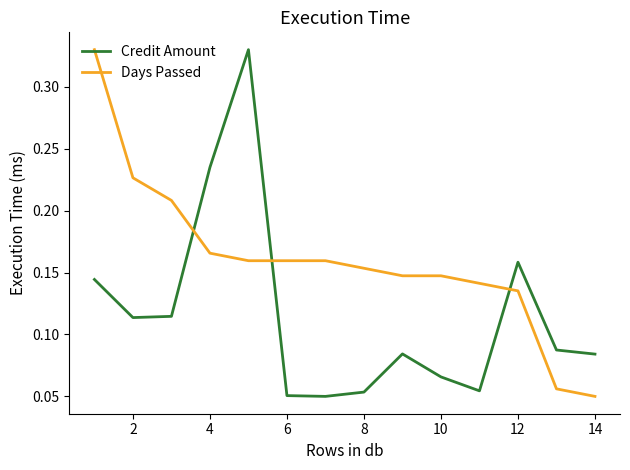

Rank the series by their average value, from highest to lowest.

Days Passed, Credit Amount